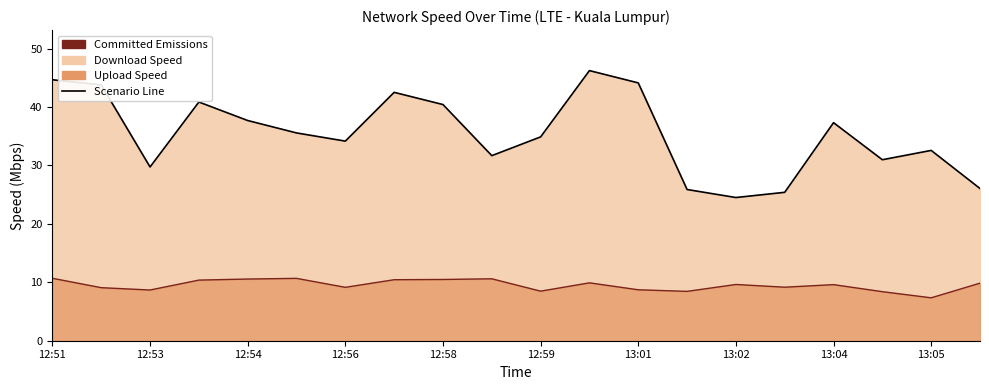

Where does the Upload Speed series first go above 9?

12:51